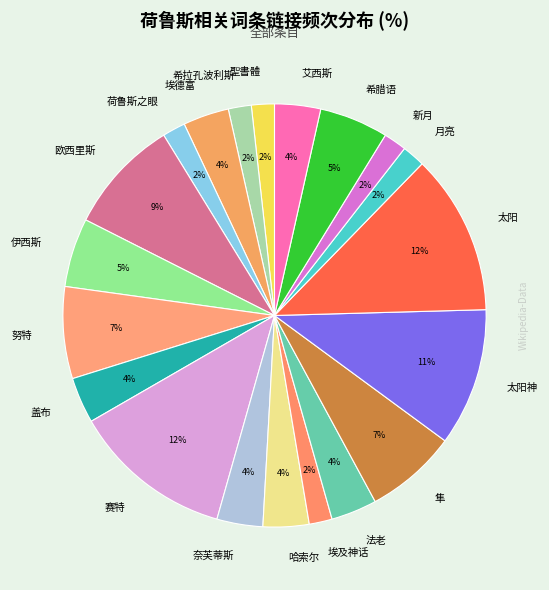

What percentage is the 埃德富 slice, to the nearest percent?

4%